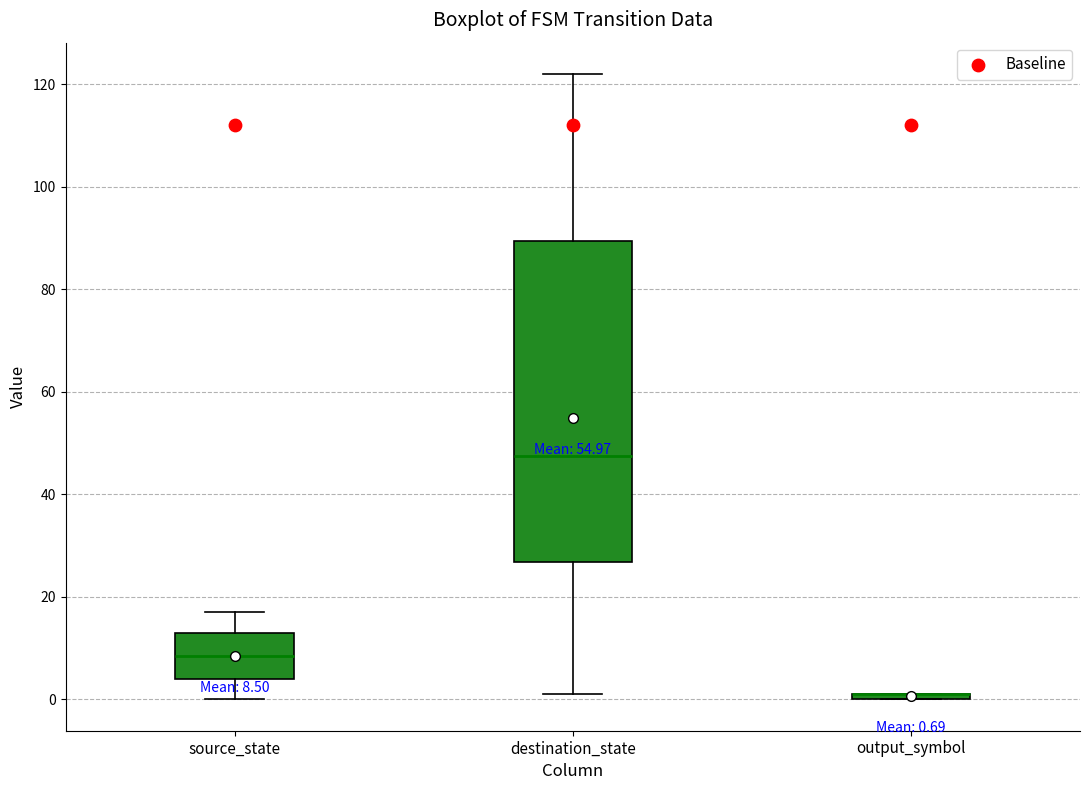

Comparing the boxes themselves (not the whiskers), which one is the tallest?

destination_state